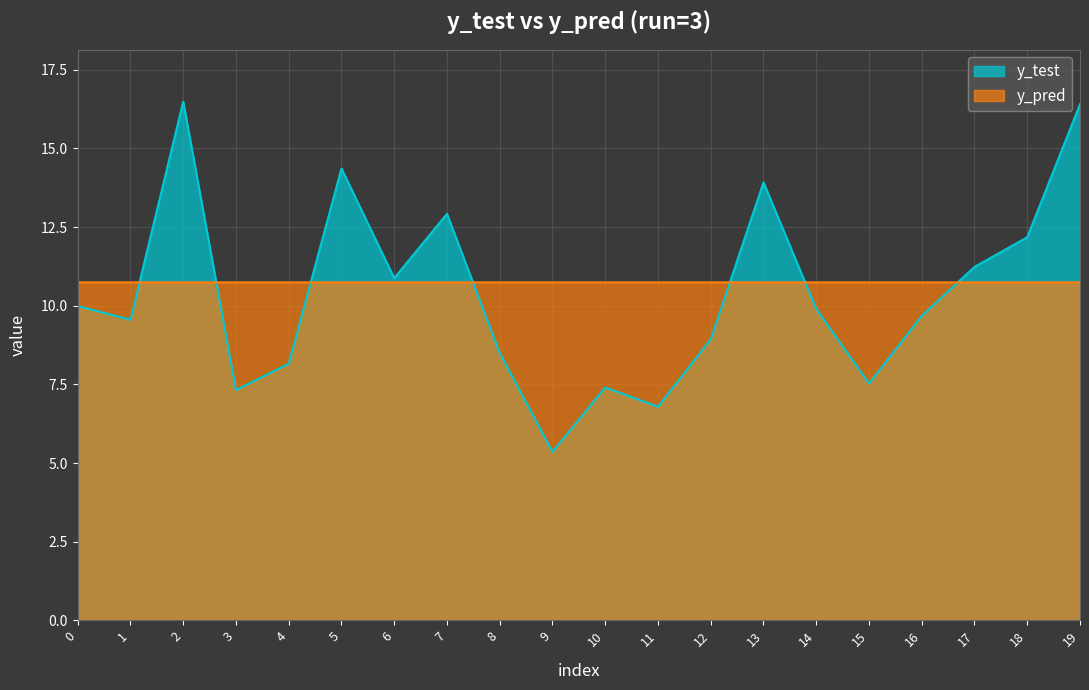

Does the chart display data point markers on the line(s)?

No